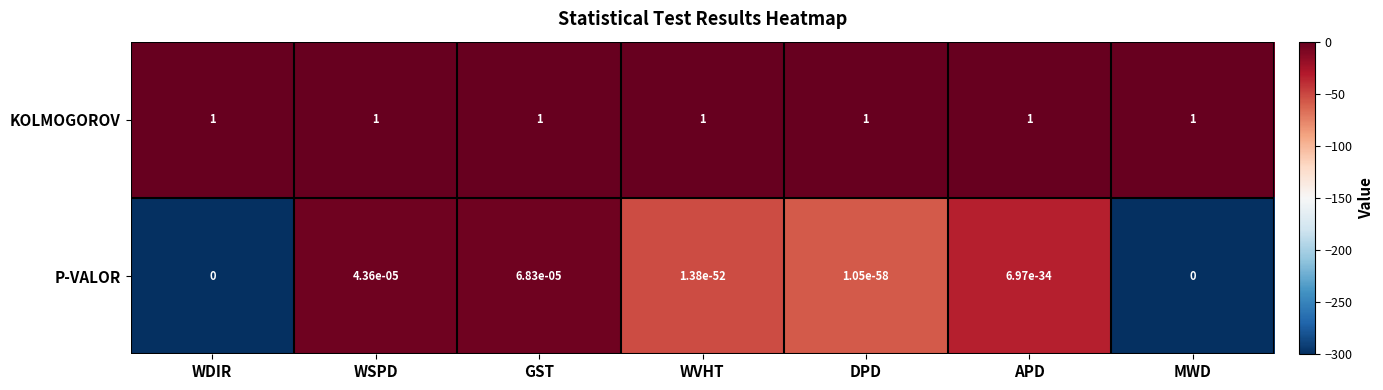

How many values in the P-VALOR series exceed 0?

5